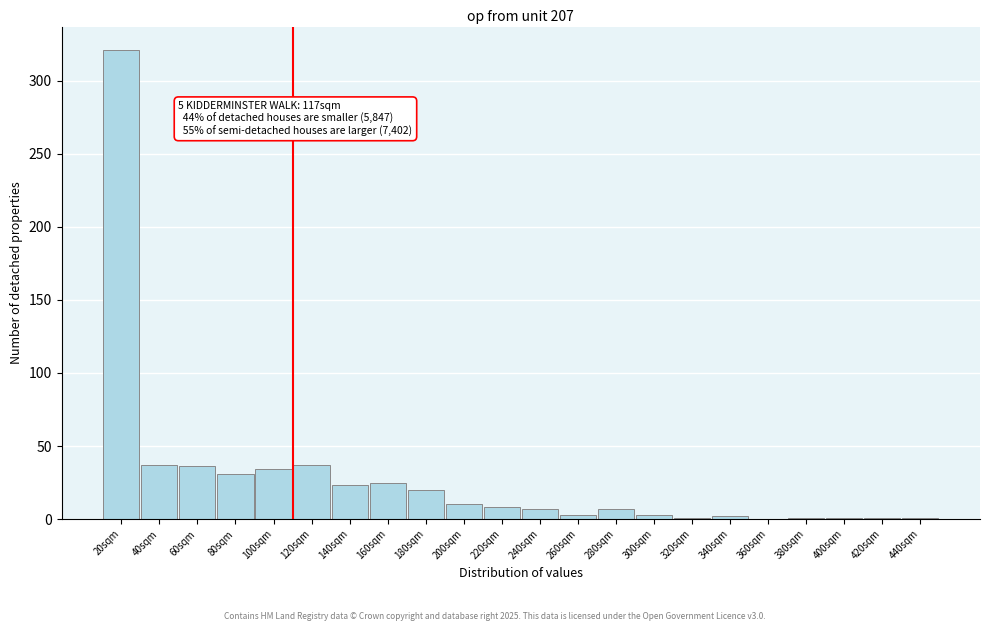

Which category has the highest value across all series?

20sqm